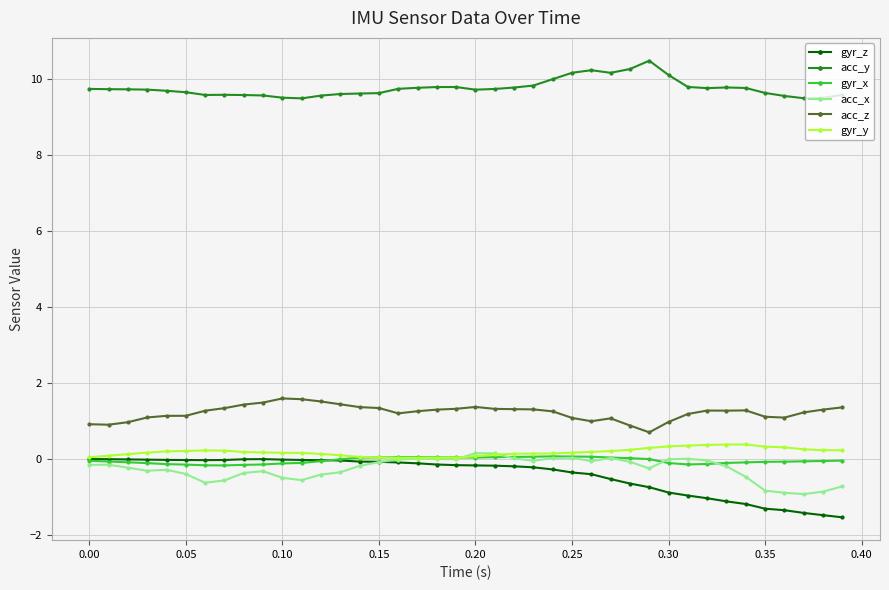

True or false: acc_x and acc_z cross at least once.

False